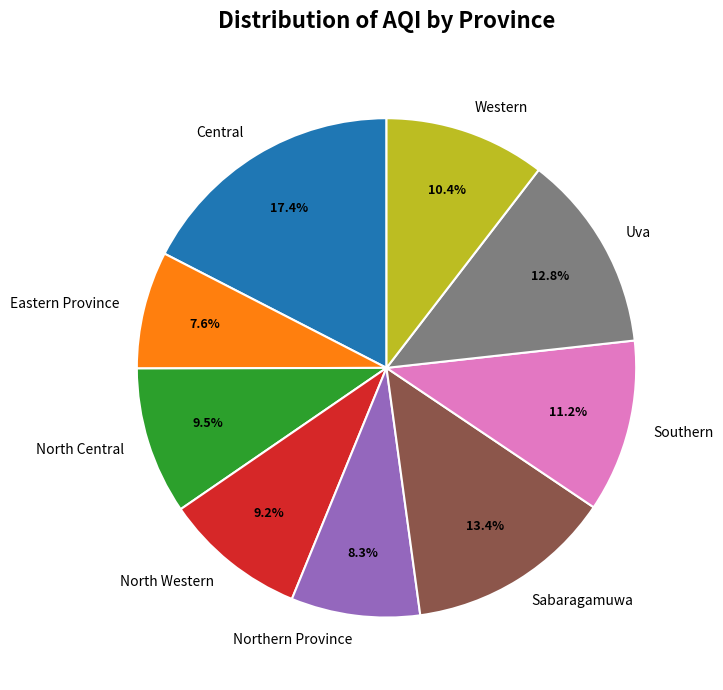

What is the ratio of the value at North Central to the value at Western?

0.9